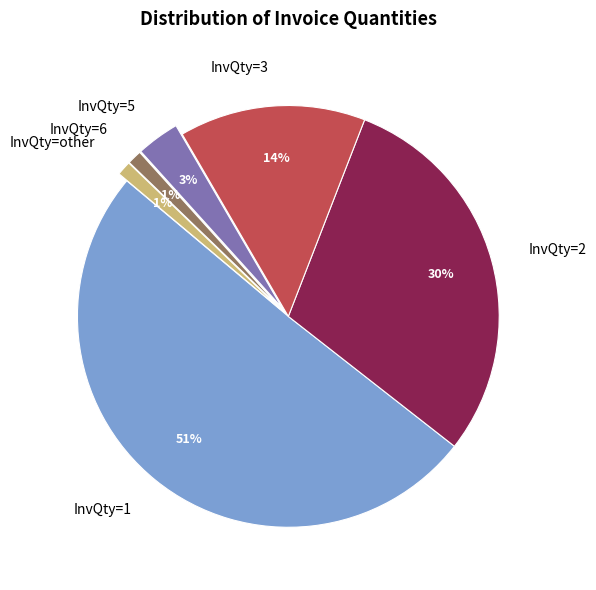

Which category accounts for the majority?

InvQty=1